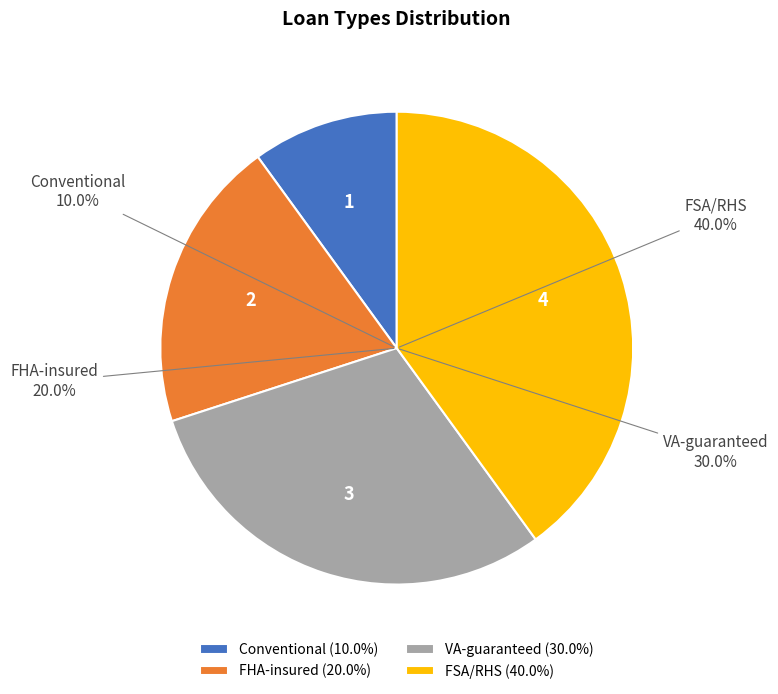

To the nearest percent, what percentage of the pie is FHA-insured?

20%